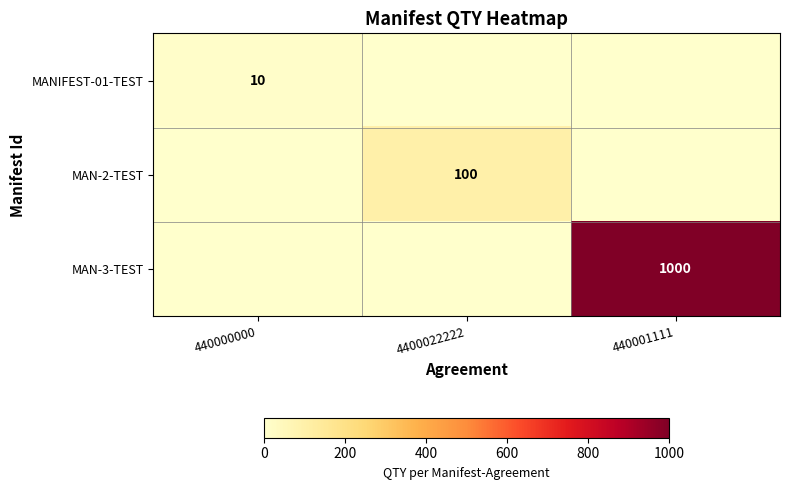

What is the total value across all series at 440001111?

1000